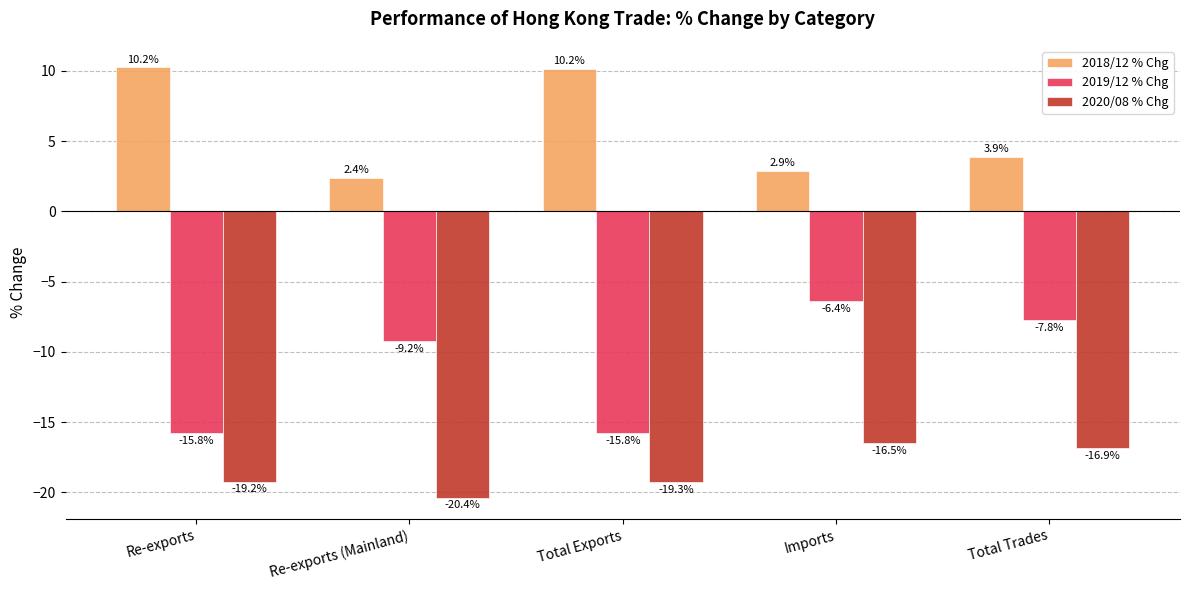

What is the label of the 2nd bar from the right?

Imports